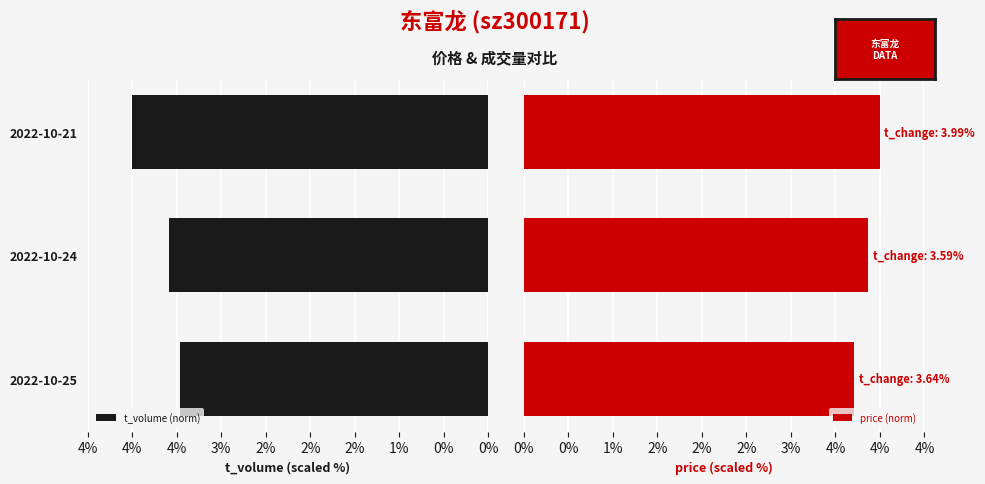

Reading left to right, what are all the values shown in this chart?

t_volume (norm): 3.5	3.6	4.0
price (norm): 3.7	3.9	4.0